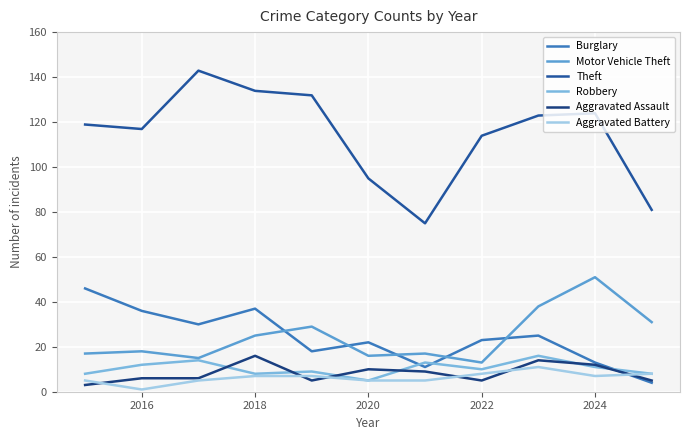

True or false: Motor Vehicle Theft has more than 0 points higher than both neighbors.

True